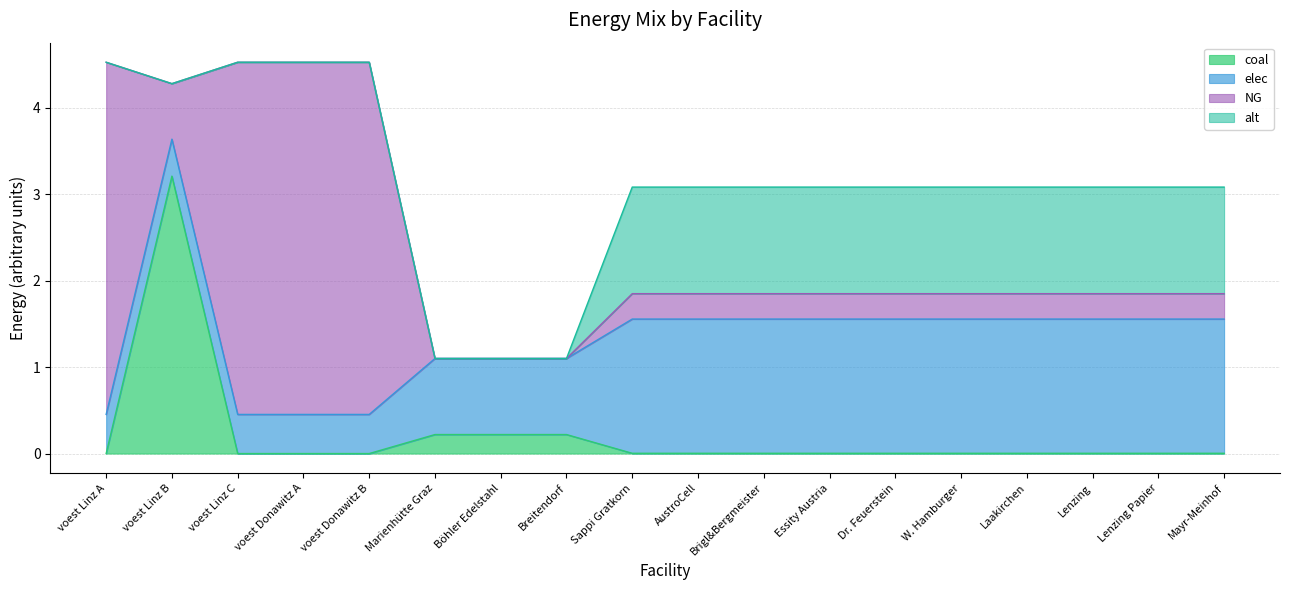

Does the chart have visible grid lines?

Yes